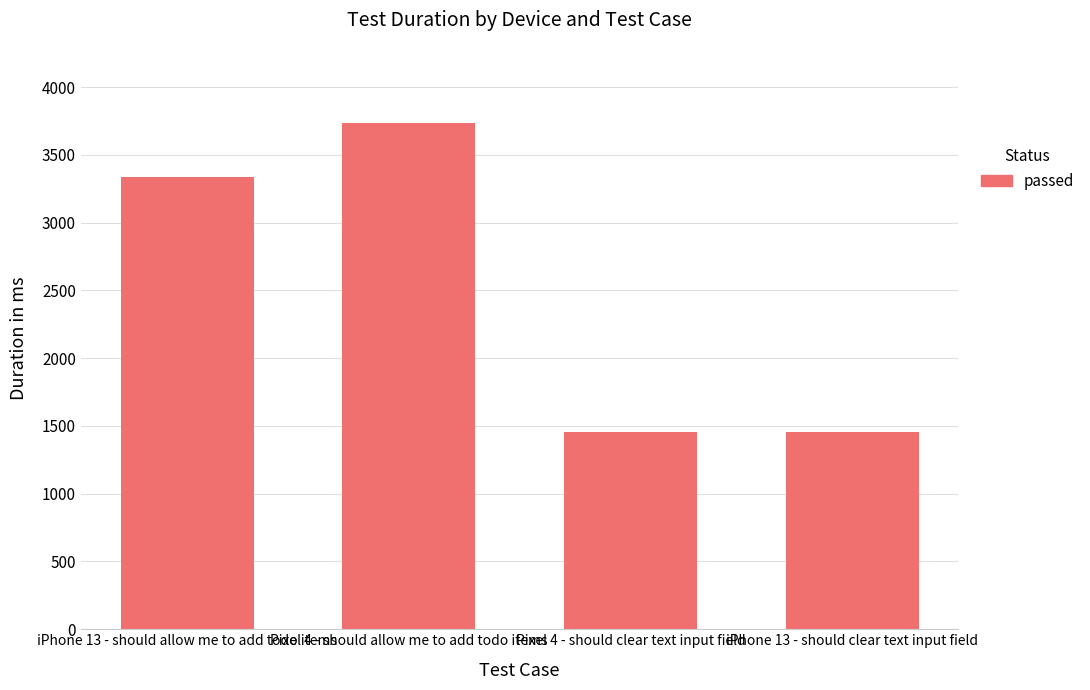

The chart shows a value of 3737 at Pixel 4 - should allow me to add todo items. True or false?

True